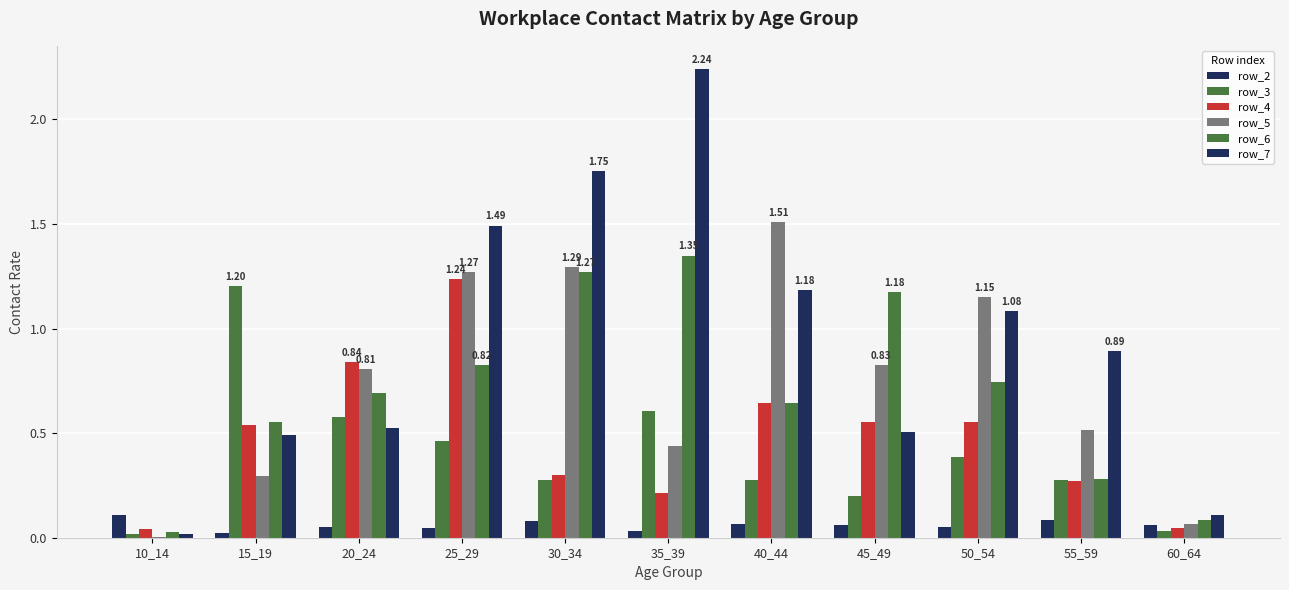

Does the chart contain stacked bars?

No